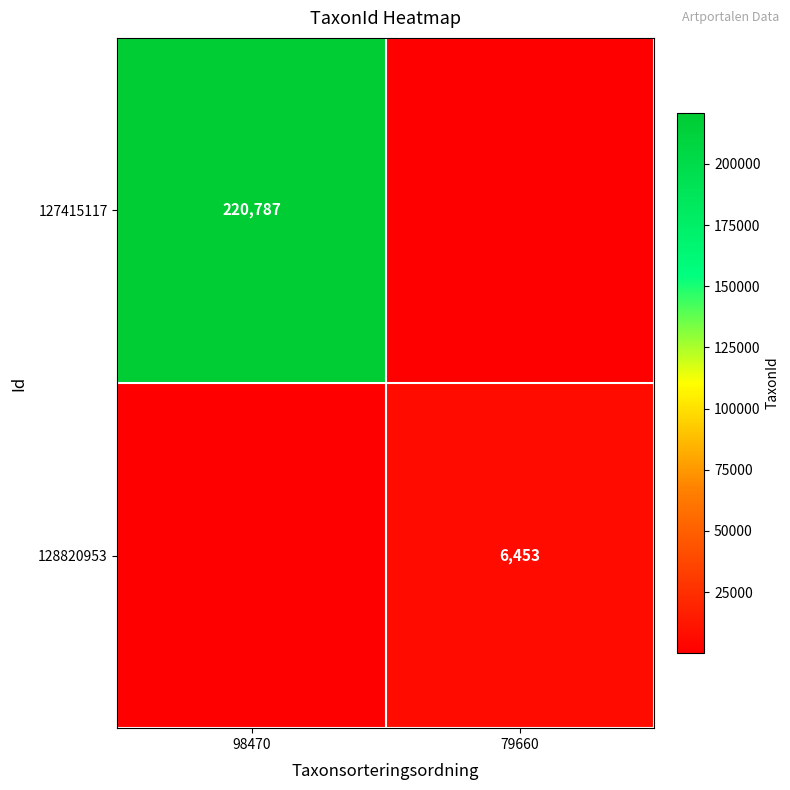

At how many categories does at least one series exceed 95164?

1